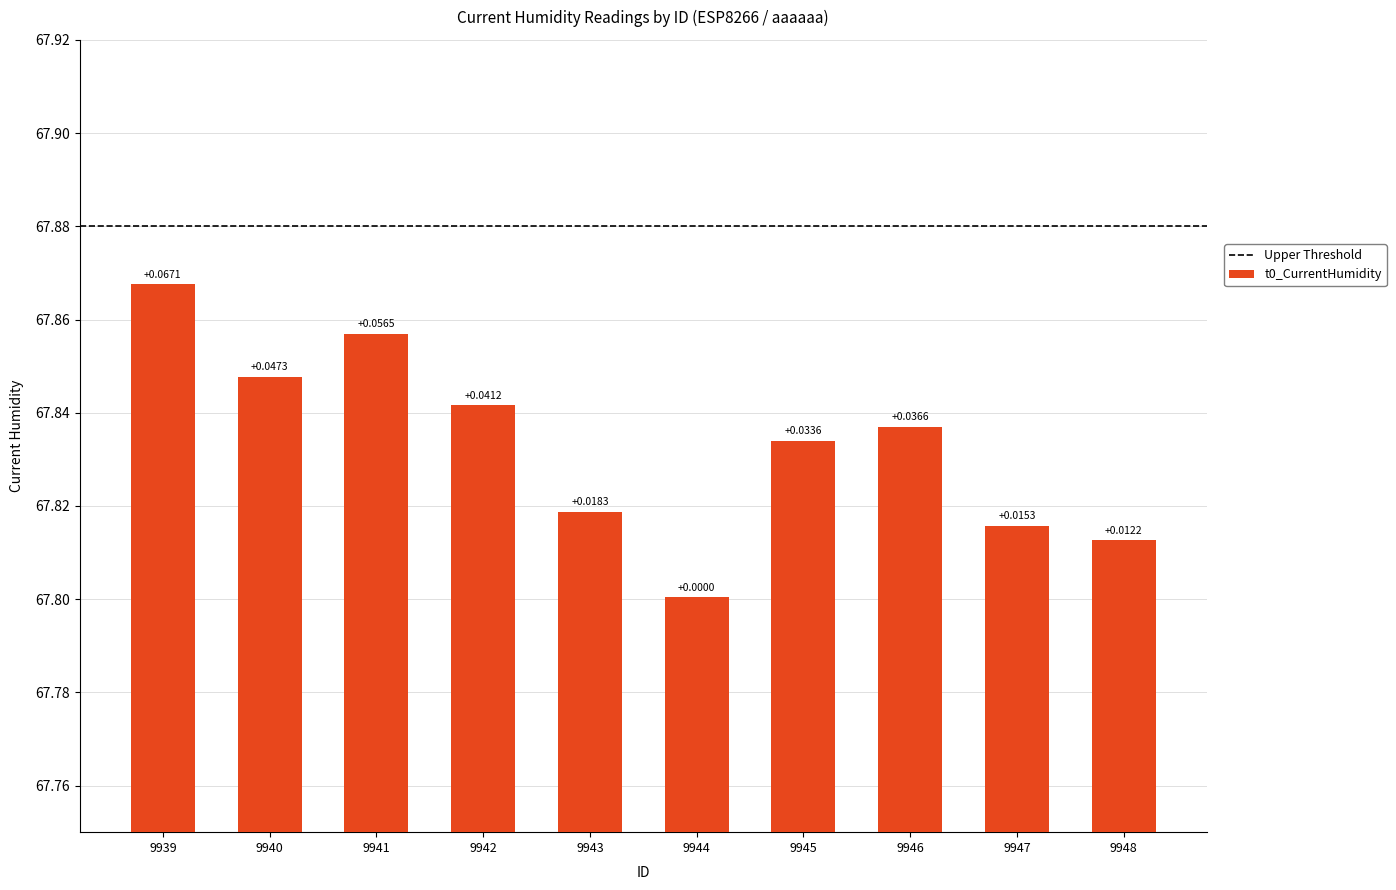

At which label is the value closest to 67?

9944